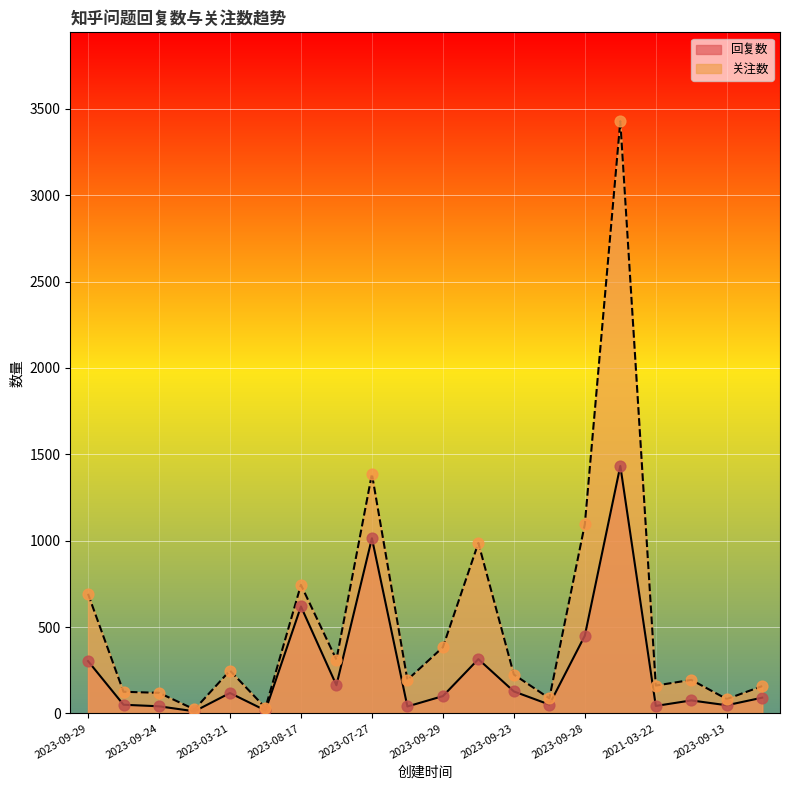

At how many categories does at least one series exceed 634?

6